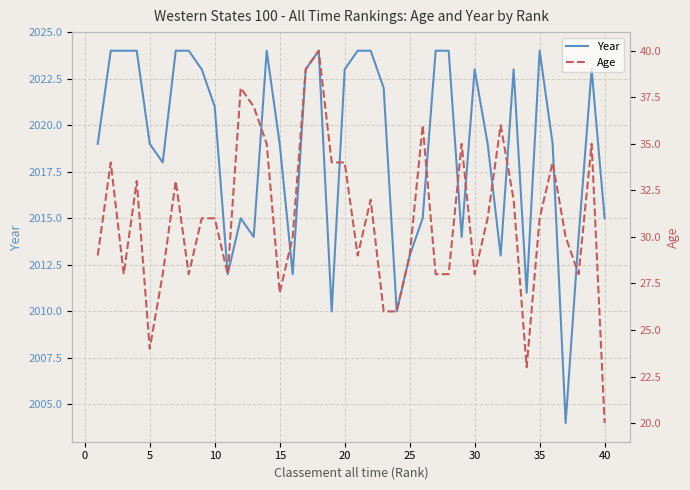

What is the minimum value for Year?

2004